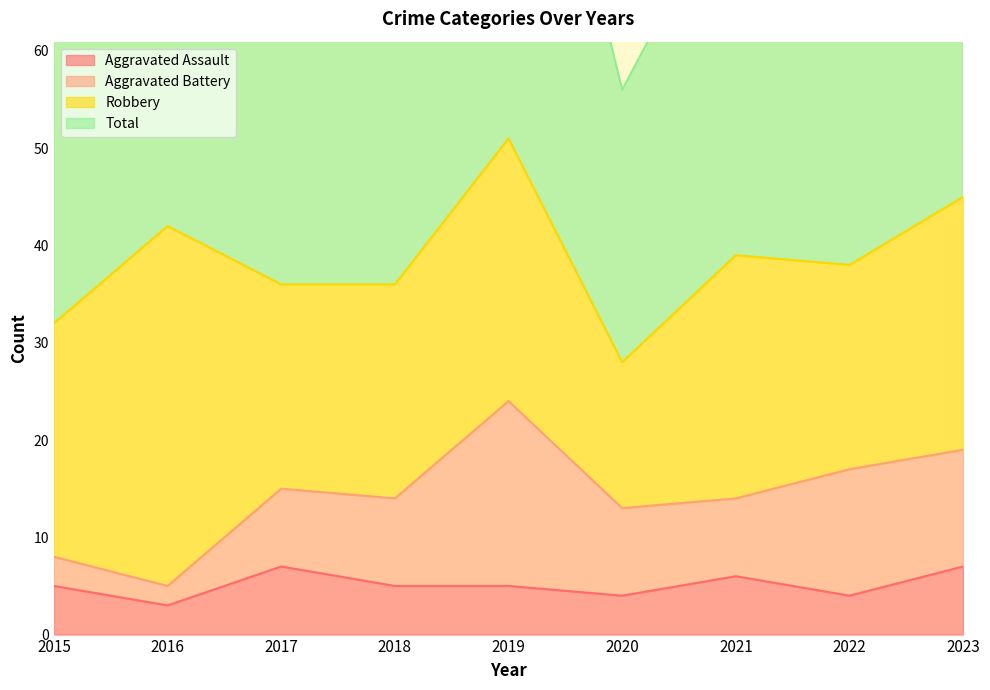

At which category is the sum across all series the highest?

2019